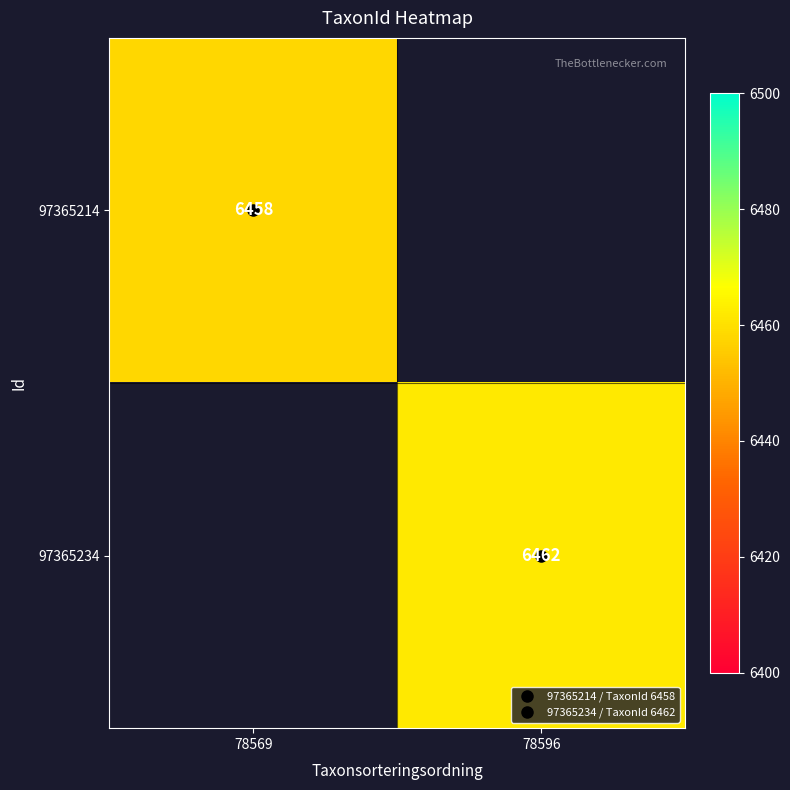

Which series has the widest spread of values?

97365214